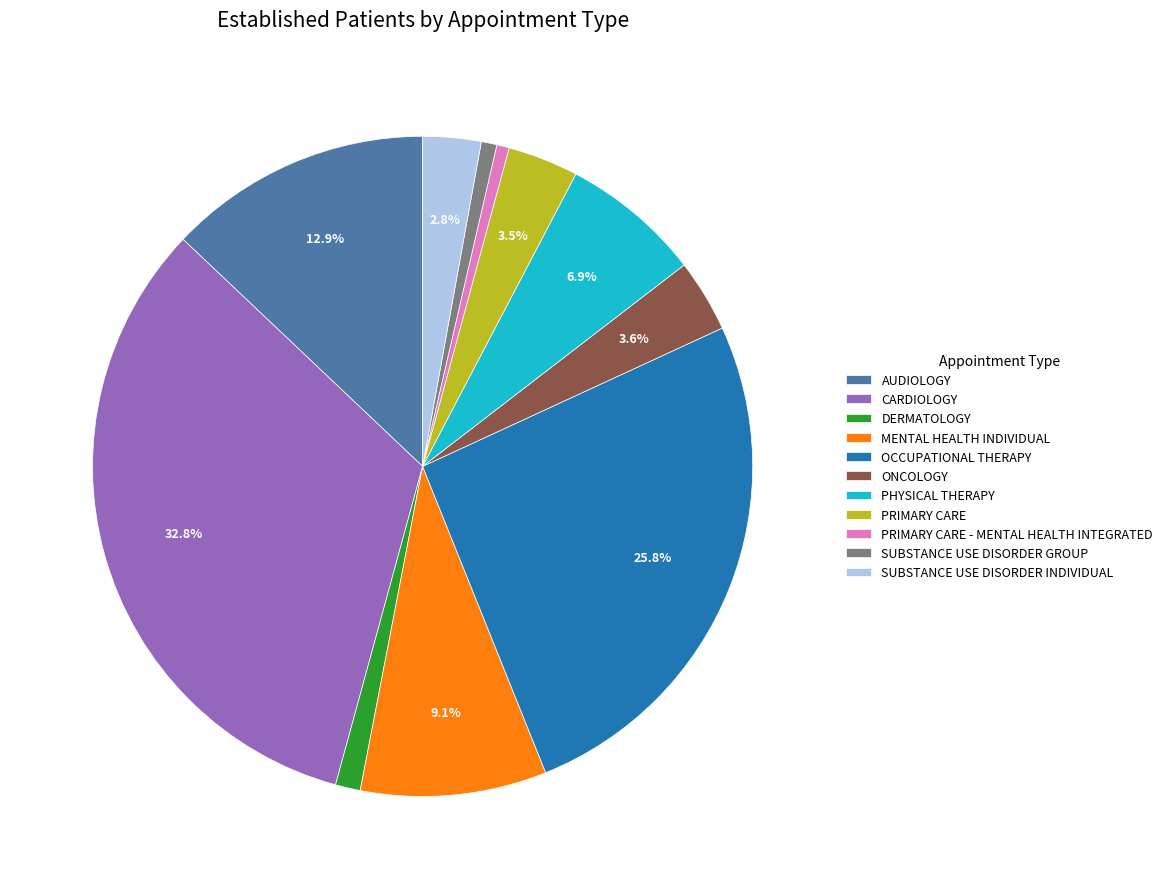

What is the ratio of the value at SUBSTANCE USE DISORDER GROUP to the value at PRIMARY CARE?

0.2